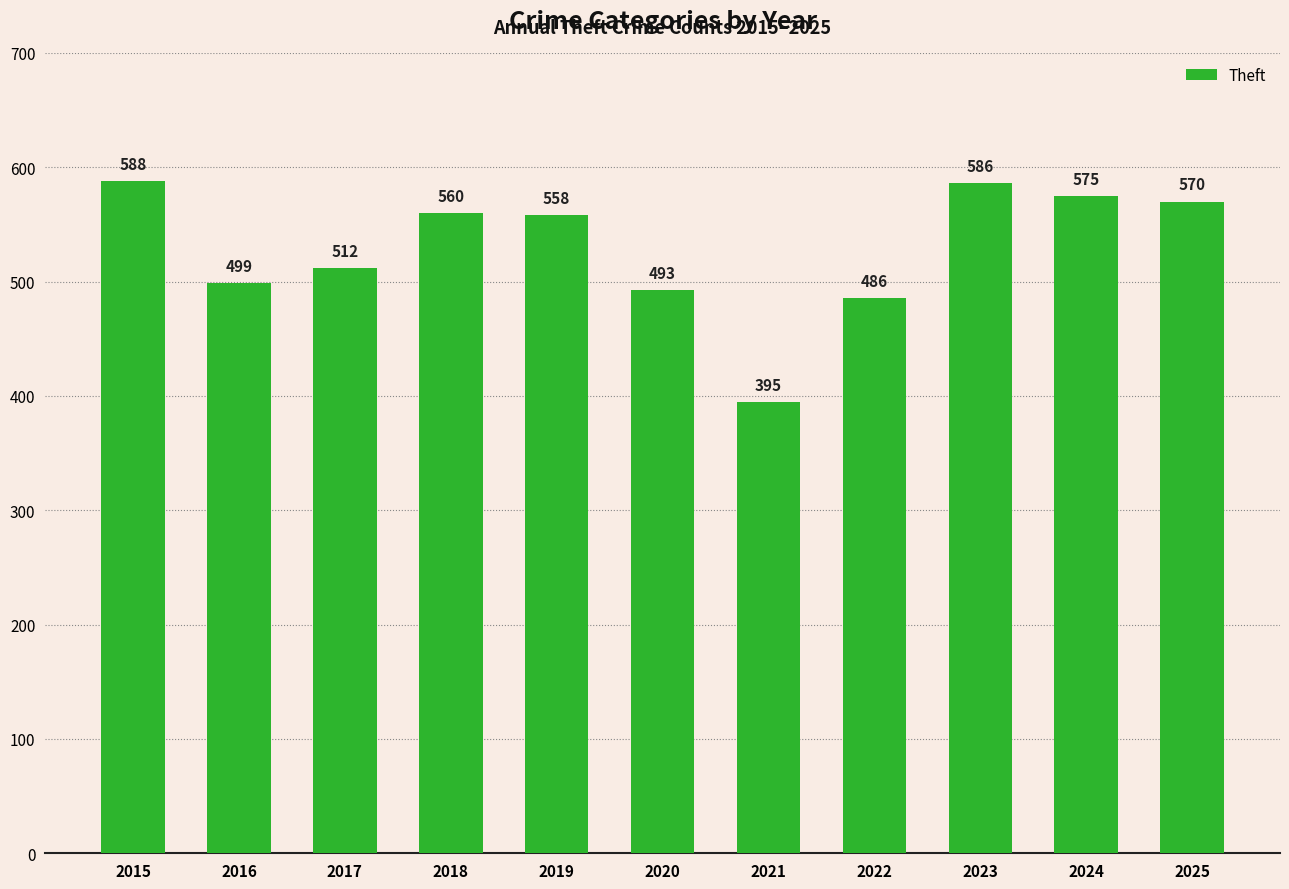

What is the change in value from 2018 to 2020?

-67